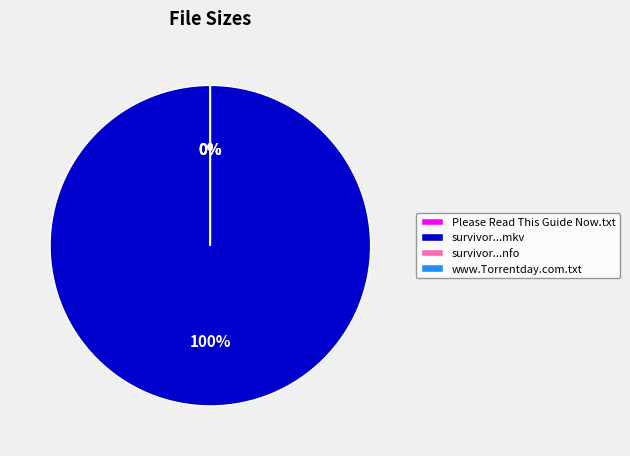

Combined, do survivor.s21e07.720p.hdtv.x264-orenji.nfo and www.Torrentday.com.txt account for over 50%?

No